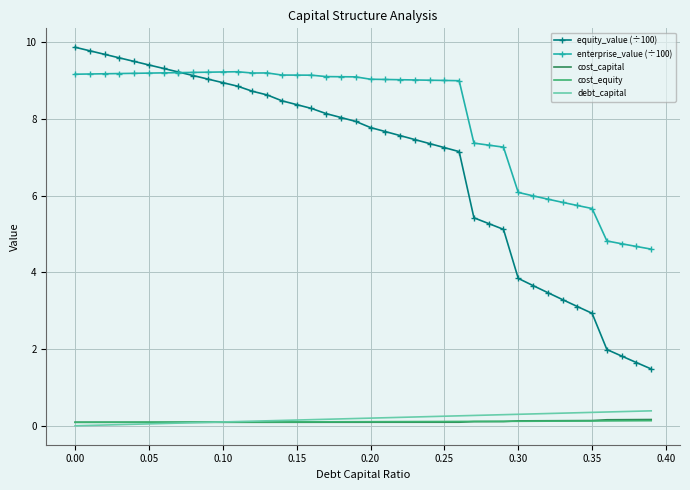

Which series has the largest total across all categories?

enterprise_value (÷100)